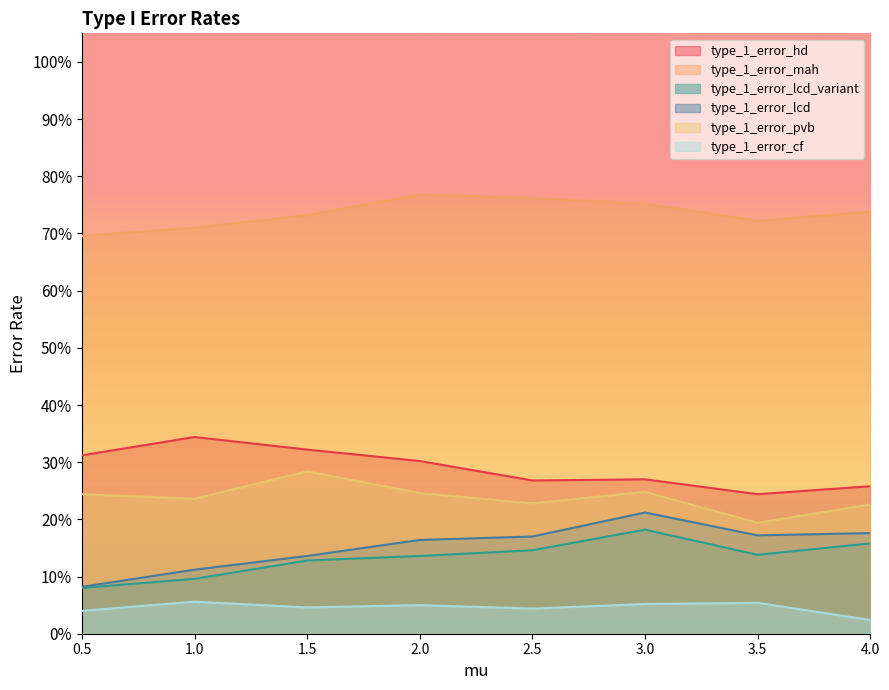

Rank the categories by type_1_error_hd value from highest to lowest.

1.0, 1.5, 0.5, 2.0, 3.0, 2.5, 4.0, 3.5